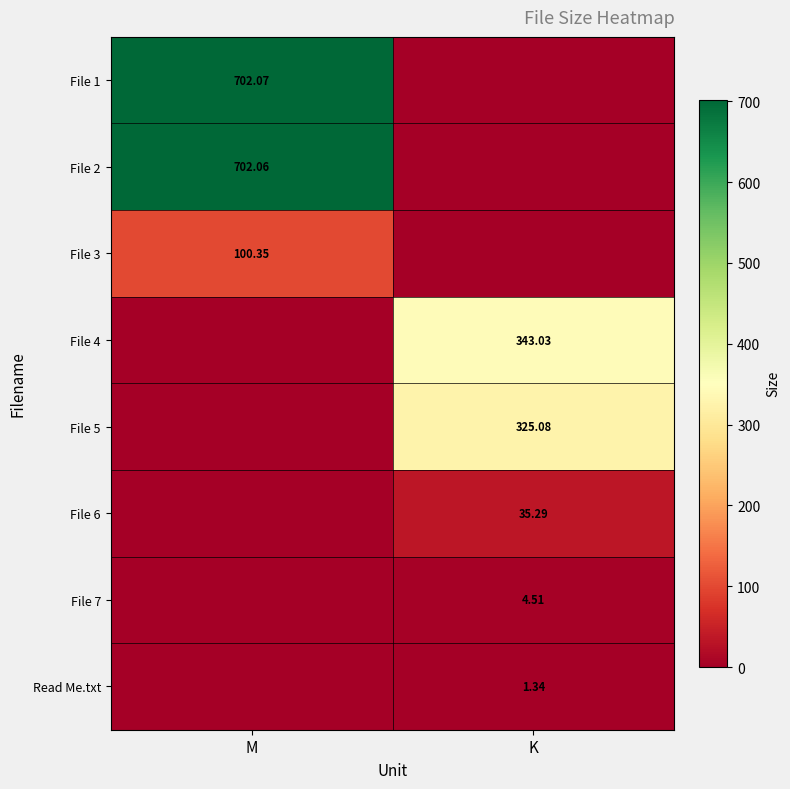

Is the value of File 7 at K greater than the value of File 3 at M?

No